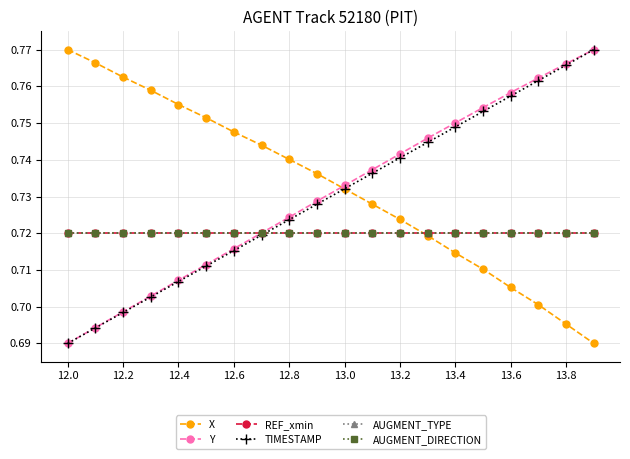

Does the chart have visible grid lines?

Yes